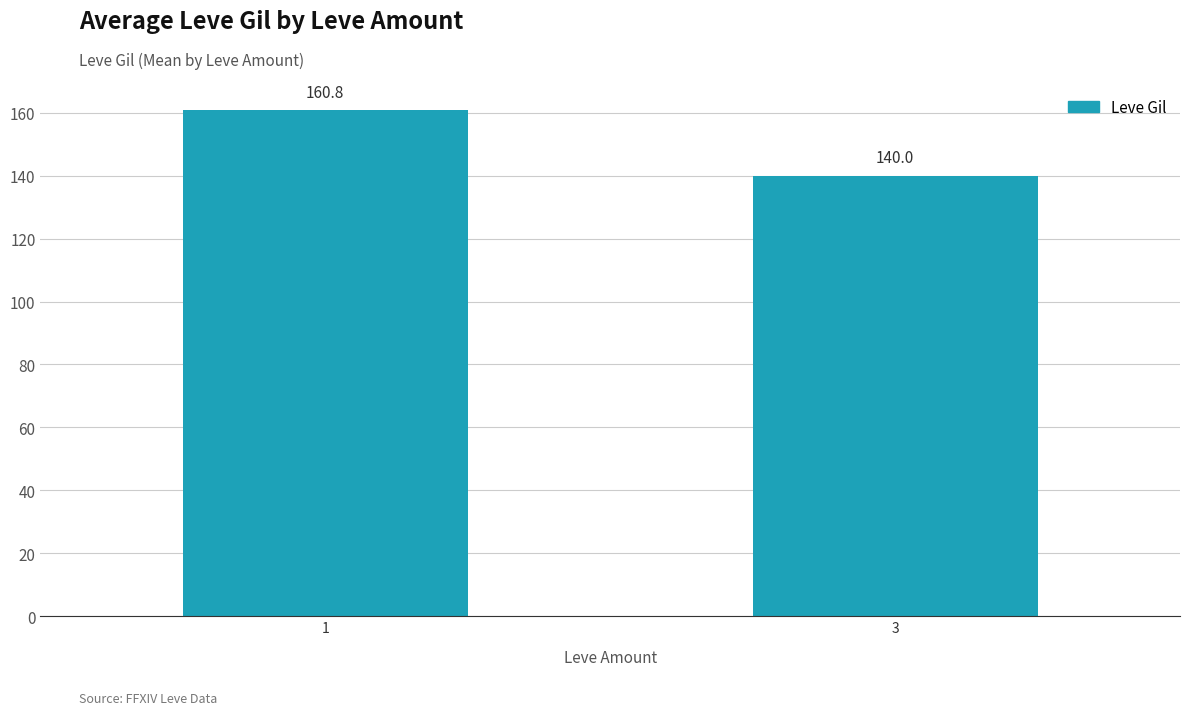

Are the bars horizontal?

No